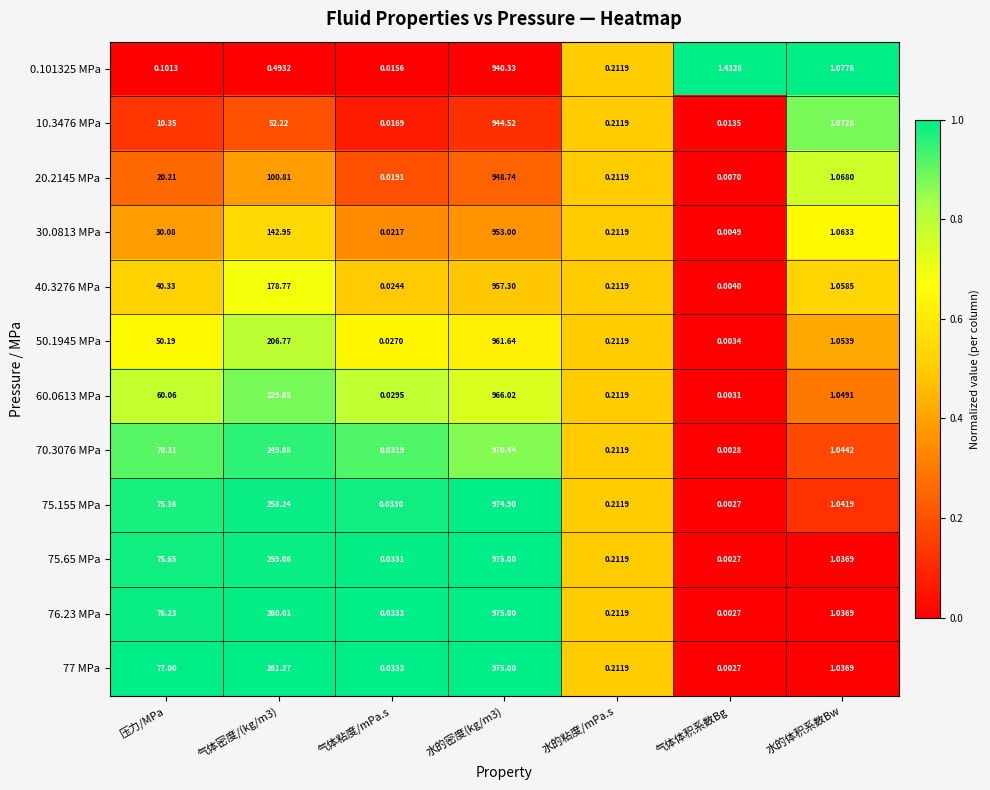

At which category is the sum across all series the highest?

水的密度(kg/m3)